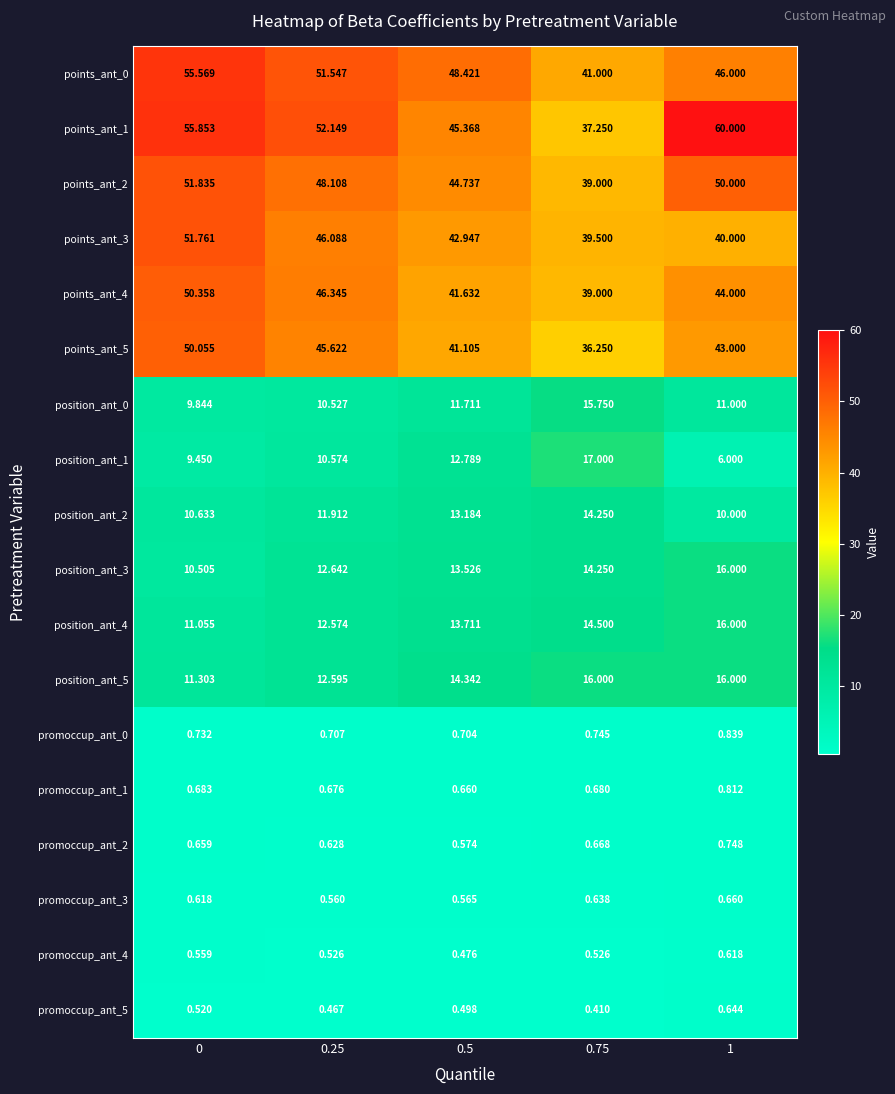

Is the value of promoccup_ant_5 at 0 greater than the value of promoccup_ant_2 at 0.25?

No